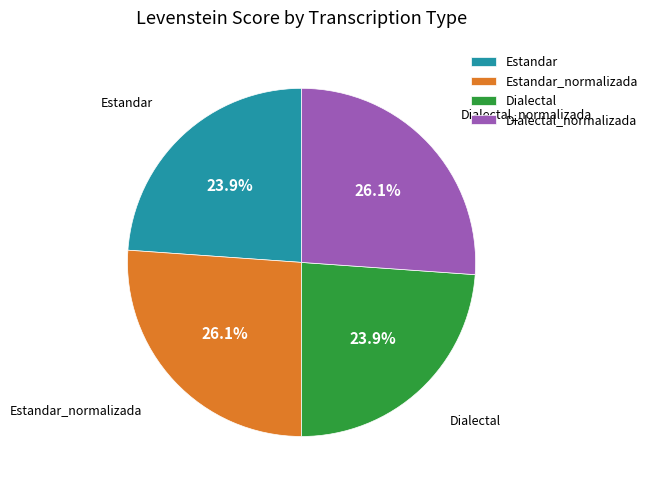

Which has a higher value, Estandar or Dialectal_normalizada?

Dialectal_normalizada